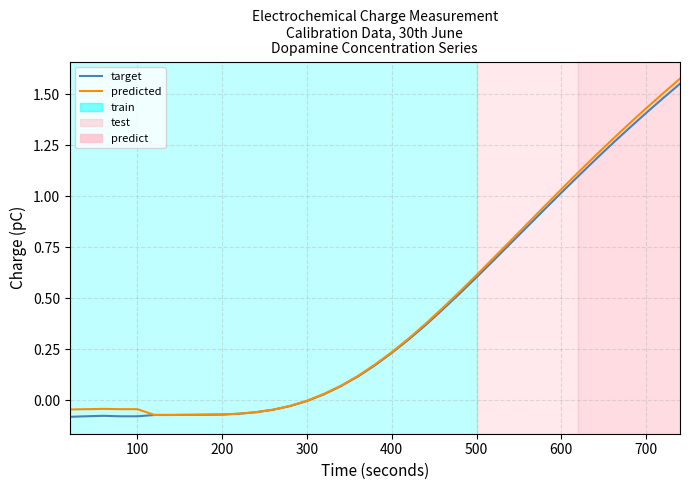

Which series has the largest range (max minus min)?

predicted